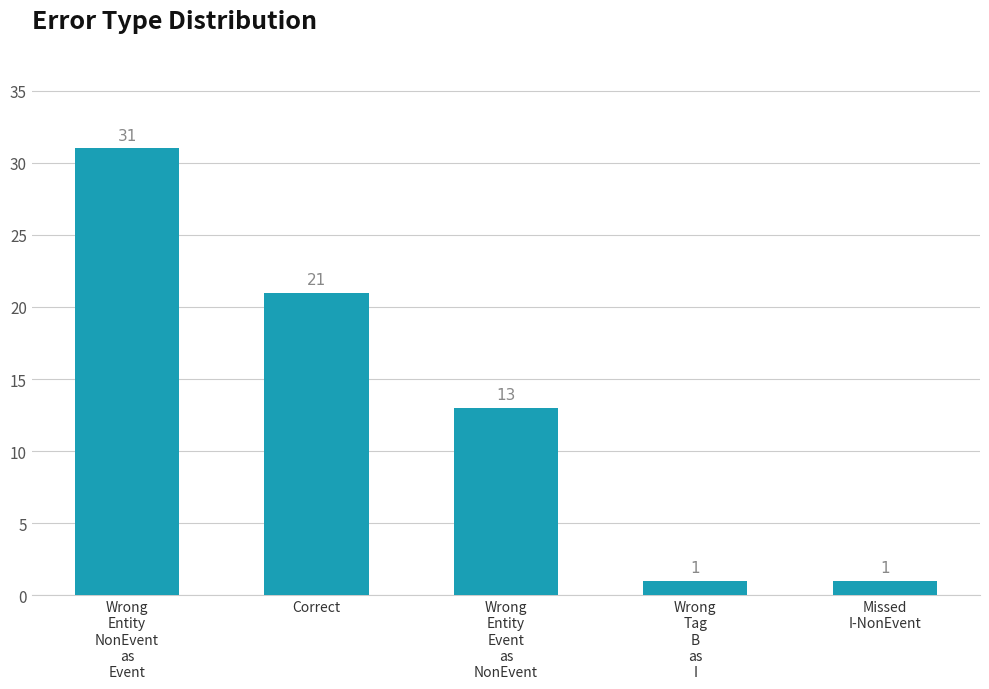

The chart shows a value of 21 at Wrong
Entity
Event
as
NonEvent. True or false?

False